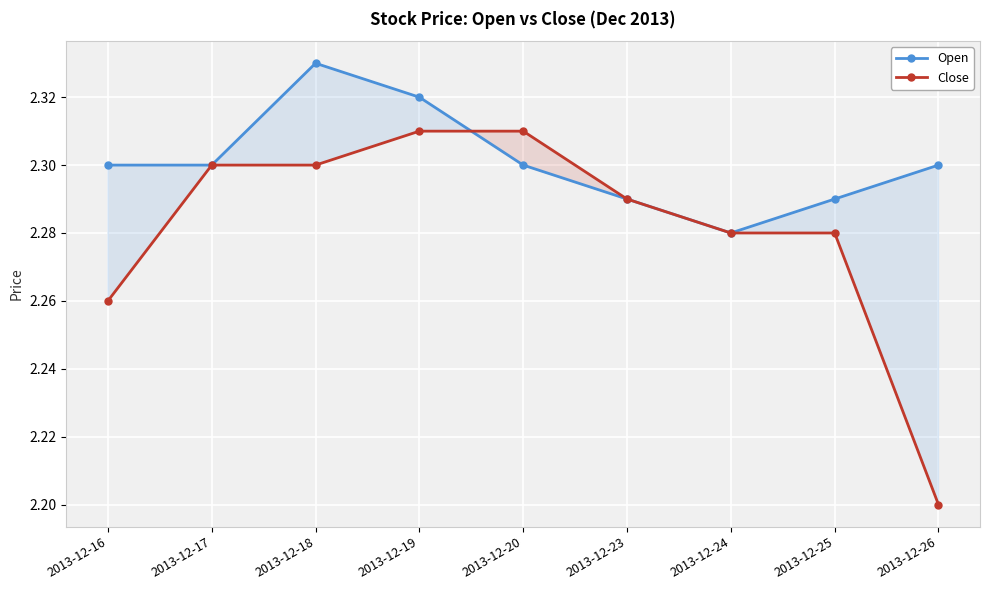

True or false: Open has a value of 2.3 at 2013-12-26.

True